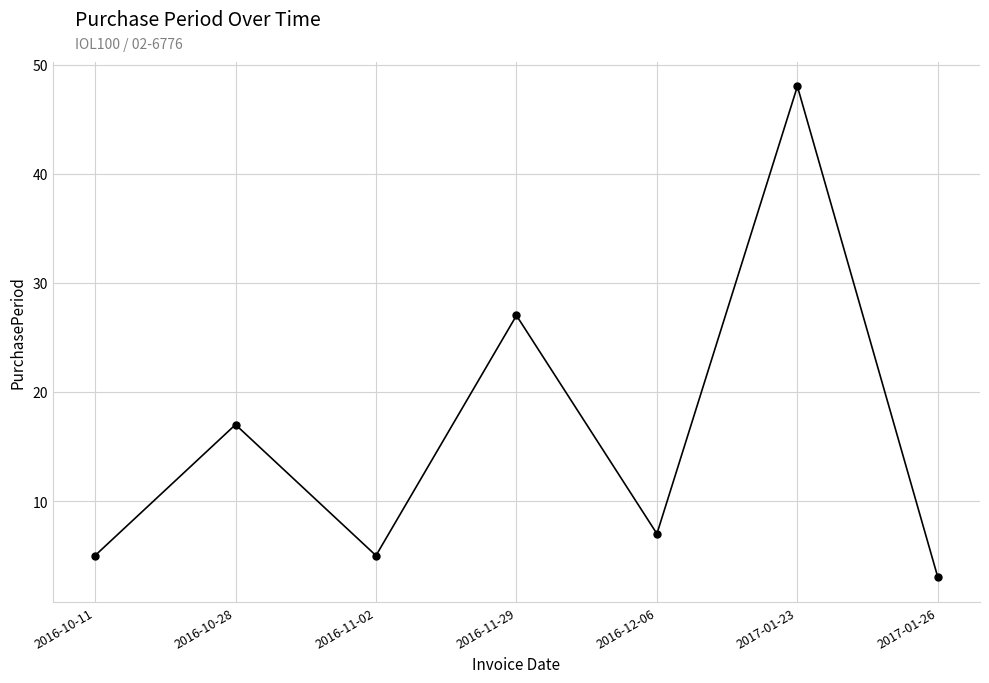

What position from the left is 2016-10-11?

1